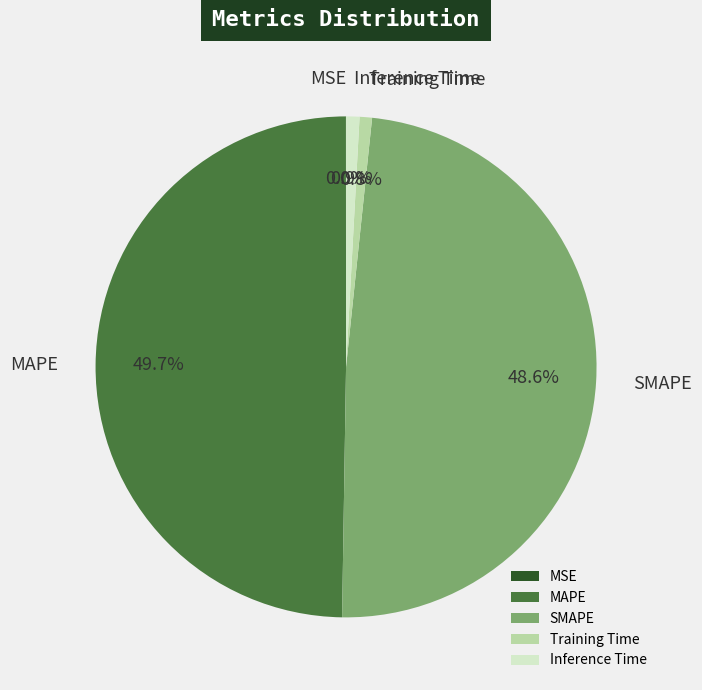

To the nearest percent, what portion does MAPE represent?

50%